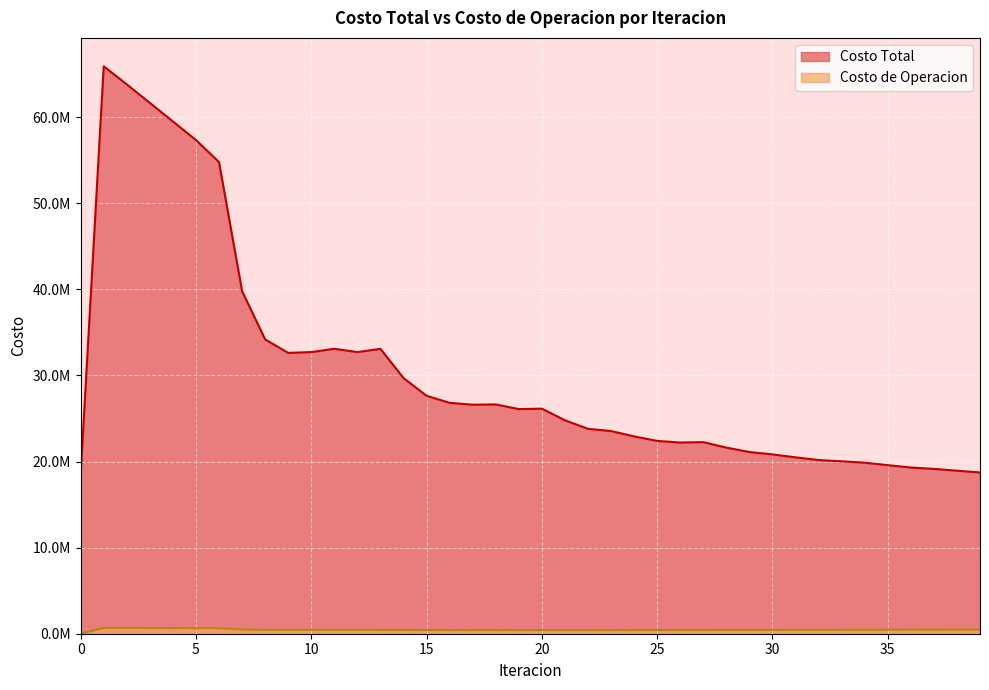

Between 31 and 13, which is larger?

13